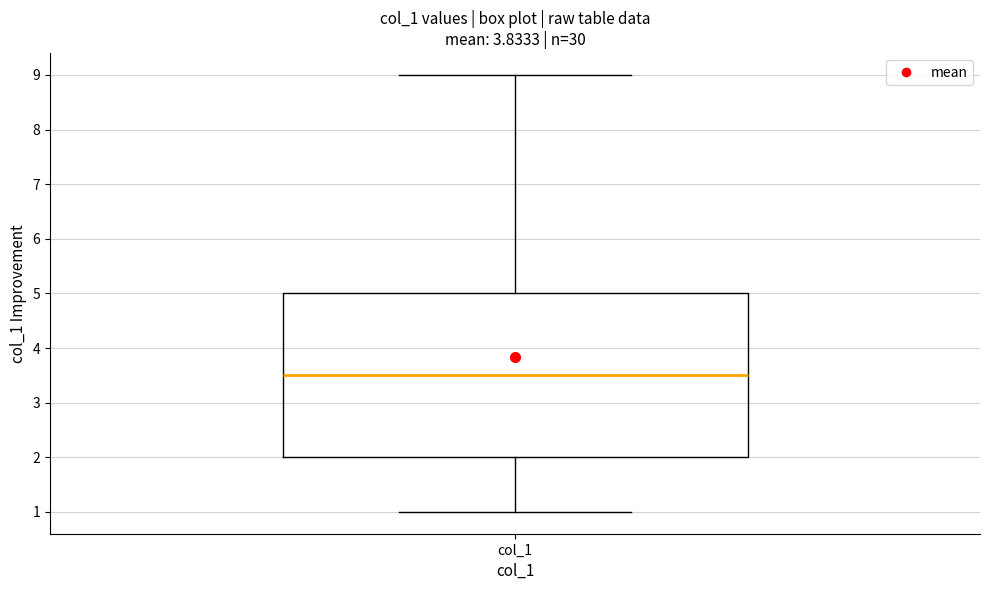

Read this box plot against the y-axis: the position of the median line, the range covered by the box, and the ends of both whiskers. The values are not printed on the chart, so give them approximately, as read against the axis.

median 3.5, box 2.0 to 5.0, whiskers 1.0 to 9.0